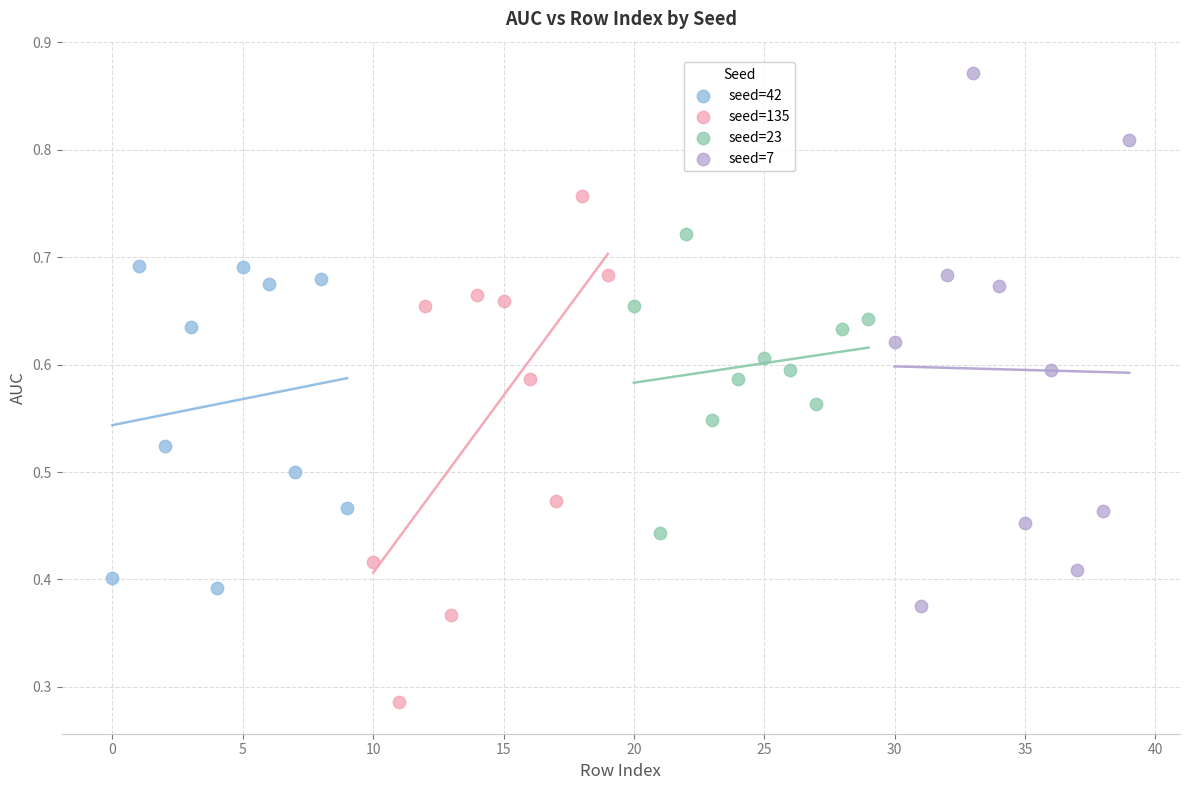

Which series contains the highest Y value?

seed=7